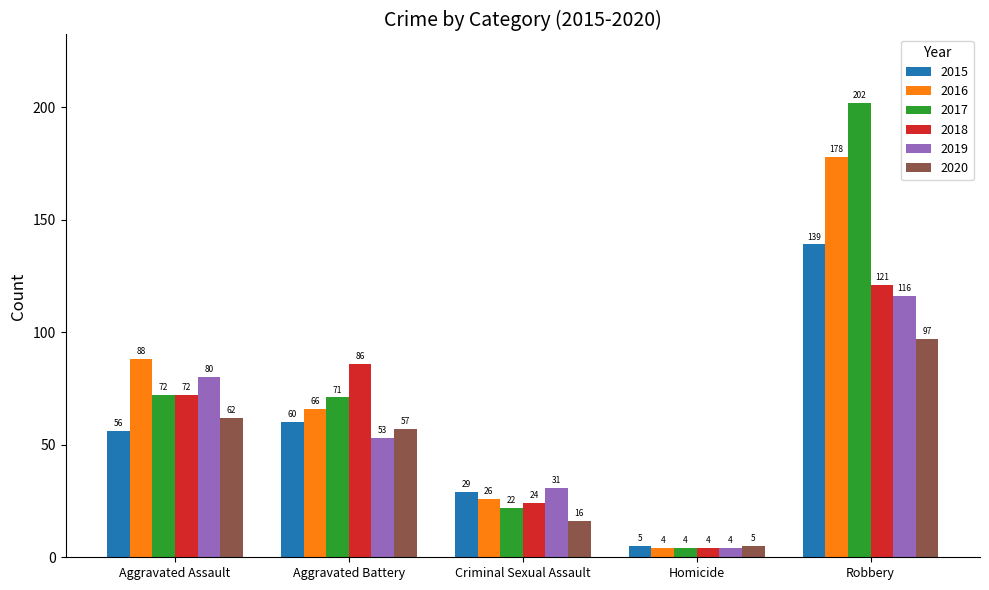

What is the difference between the 2018 values at Aggravated Assault and Robbery?

49